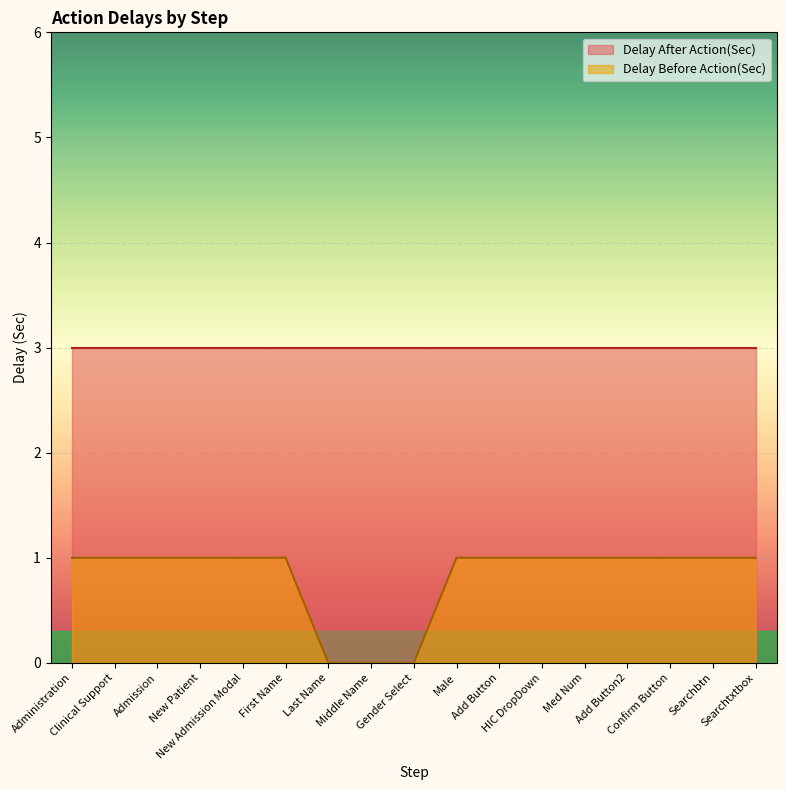

Reading left to right, extract all data points from this chart.

Administration=1	Clinical Support=1	Admission=1	New Patient=1	New Admission Modal=1	First Name=1	Last Name=0	Middle Name=0	Gender Select=0	Male=1	Add Button=1	HIC DropDown=1	Med Num=1	Add Button2=1	Confirm Button=1	Searchbtn=1	Searchtxtbox=1